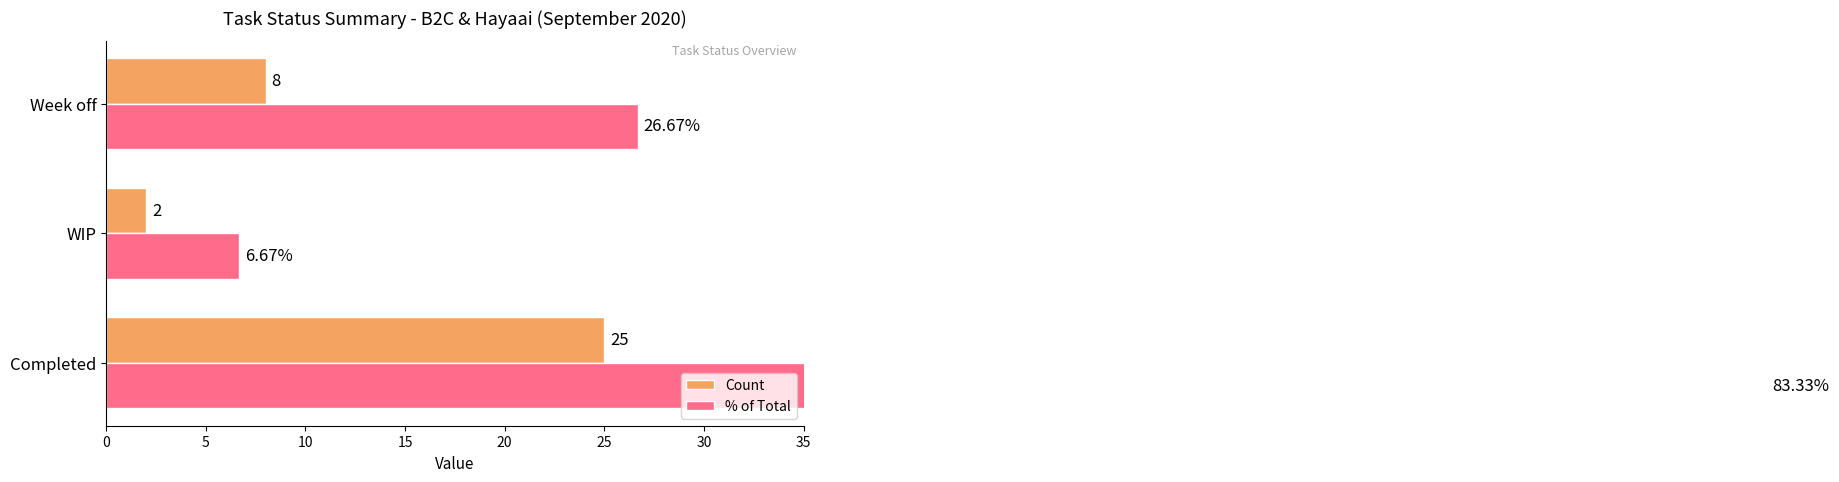

What is the sum of all Count values?

35.0